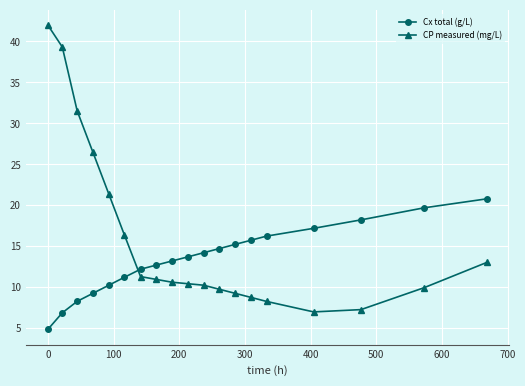

Which series has the largest range (max minus min)?

CP measured (mg/L)